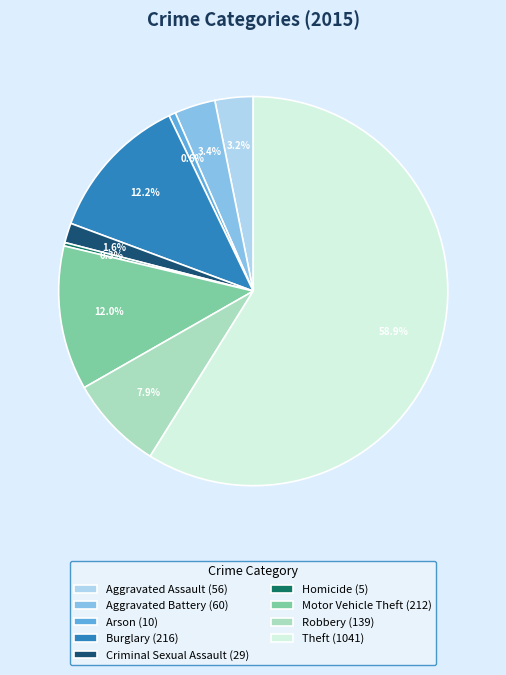

Is there any slice that represents more than half of the pie?

Yes